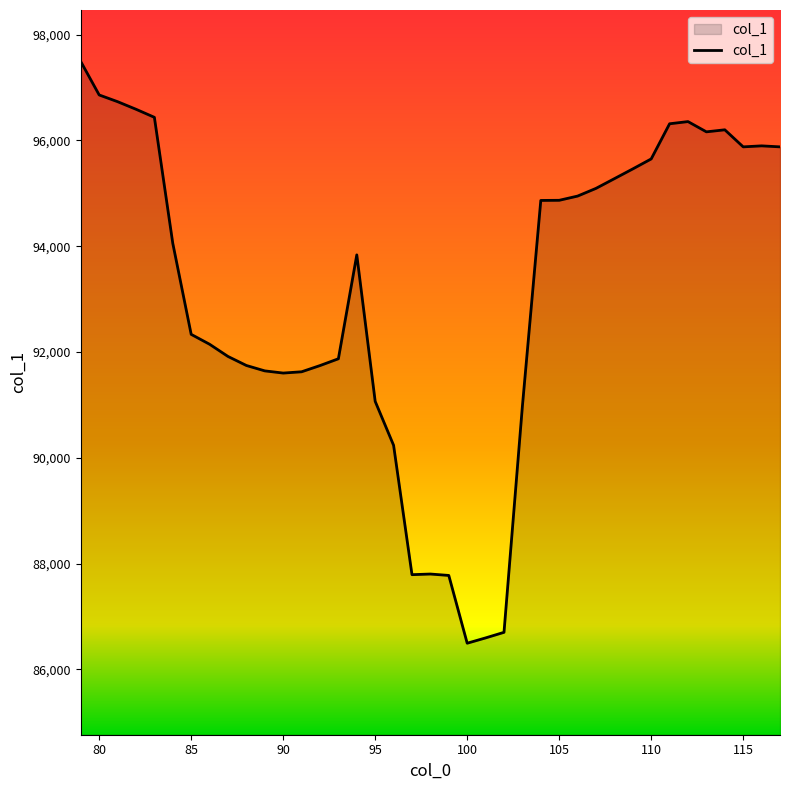

What is the difference between the maximum and minimum values?

10996.2